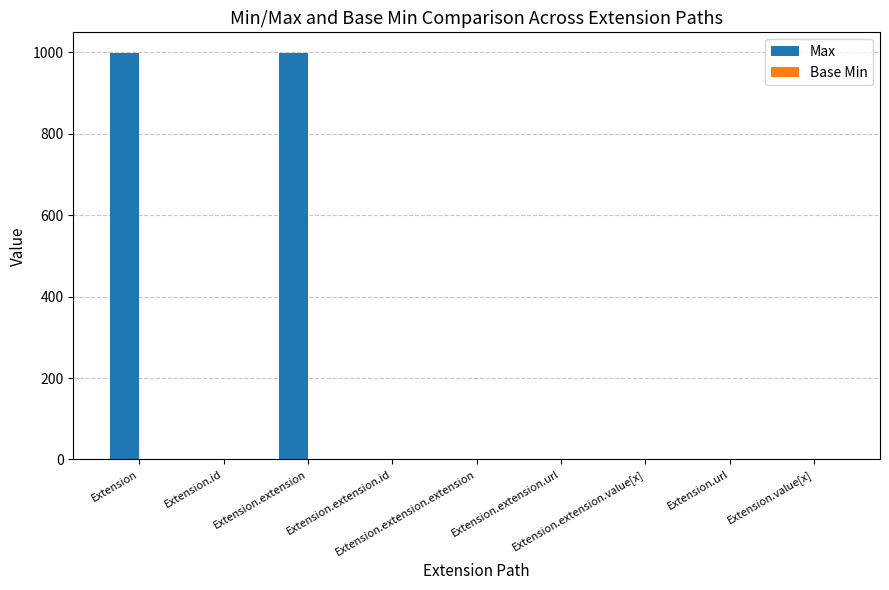

What is the sum of all Max values?

2003